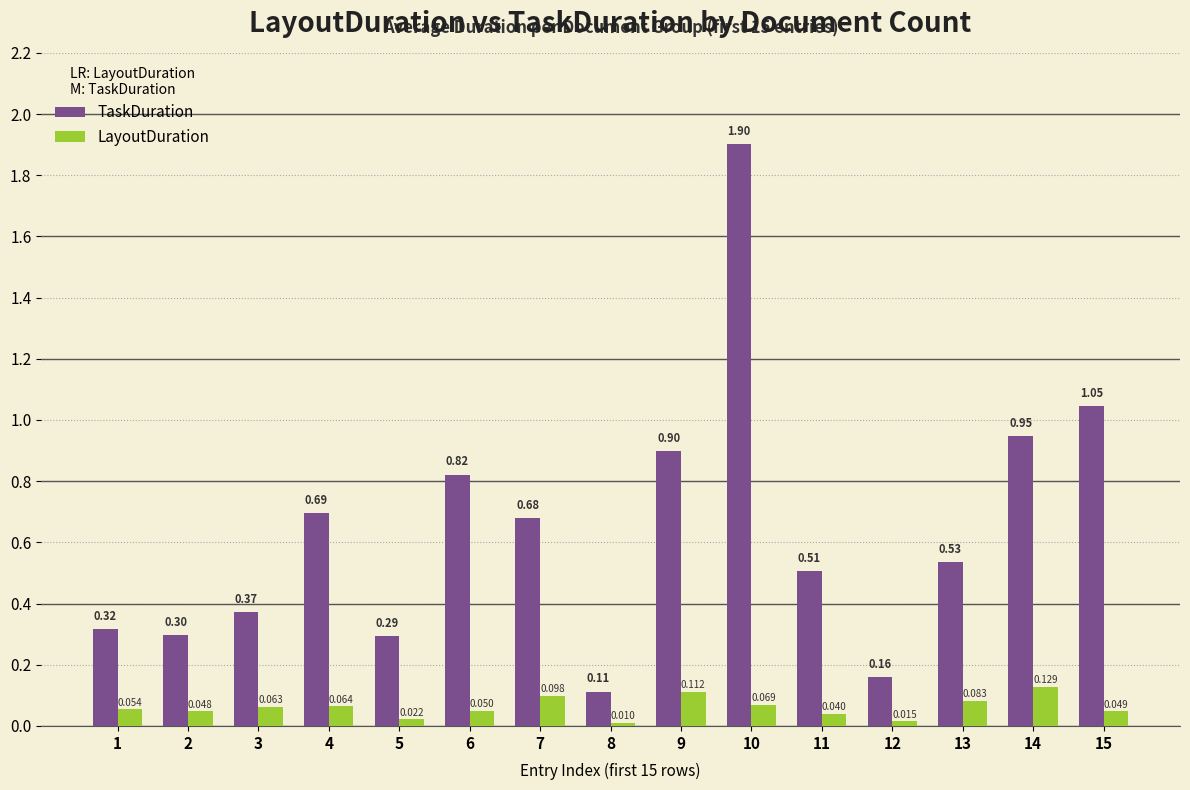

What is the difference between the maximum and minimum values in the TaskDuration series?

1.8